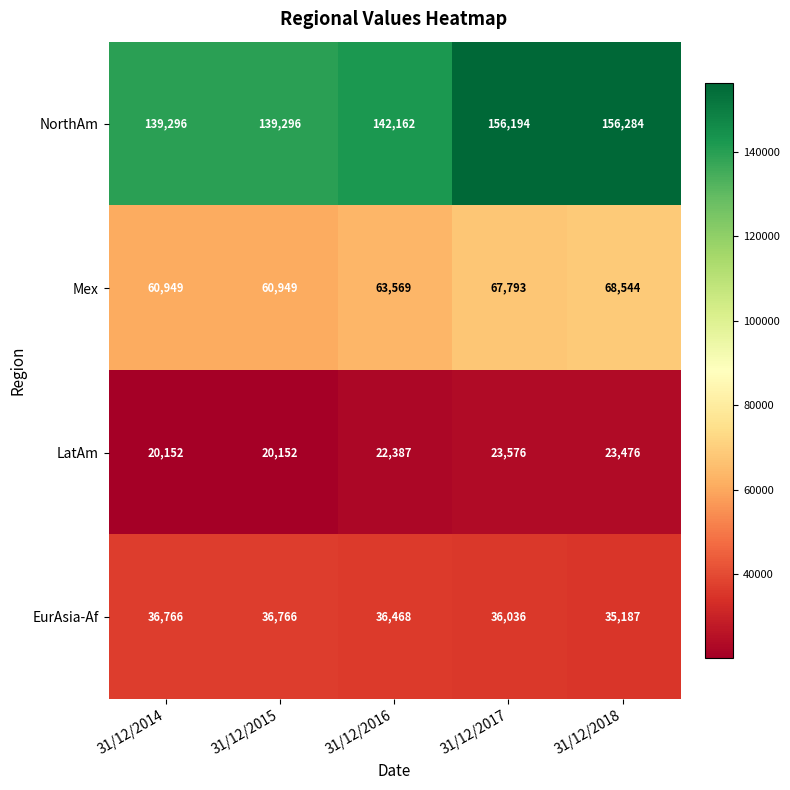

At which category does the chart reach its peak across all series?

31/12/2018